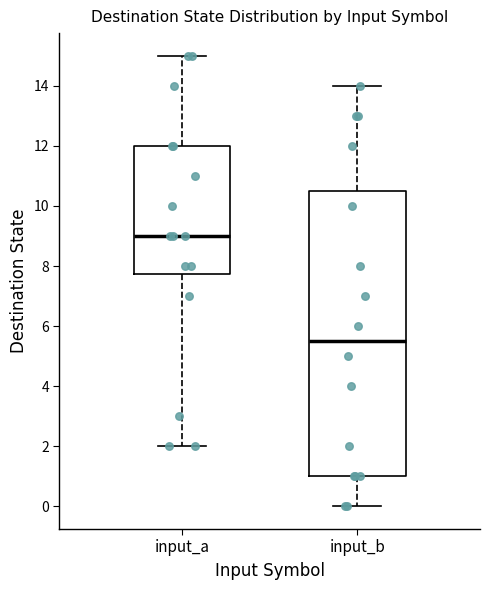

Reading left to right, transcribe this box plot: for each box, give where its median line is, the range the box spans, and where its two whiskers end, as read against the y-axis. The values are not printed on the chart, so give them approximately, as read against the axis.

input_a: median 9.0, box 7.8 to 12.0, whiskers 2.0 to 15.0
input_b: median 5.6, box 1.0 to 10.6, whiskers 0.0 to 14.0